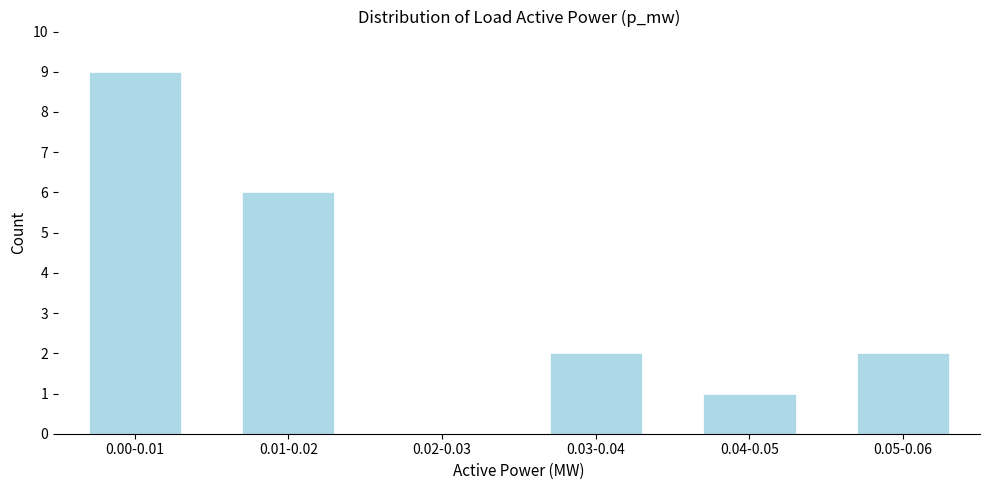

Reading left to right, extract all data points from this chart.

0.00-0.01=9	0.01-0.02=6	0.02-0.03=0	0.03-0.04=2	0.04-0.05=1	0.05-0.06=2